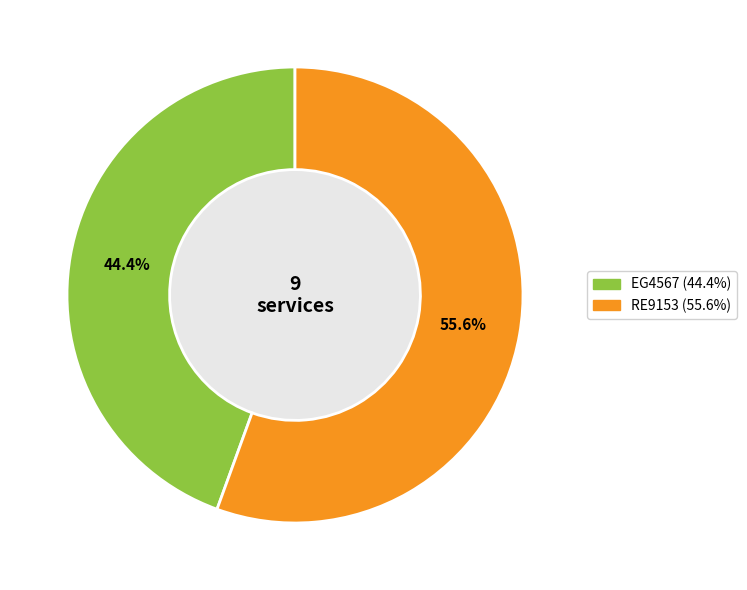

Is the sum of RE9153 and EG4567 greater than half?

Yes